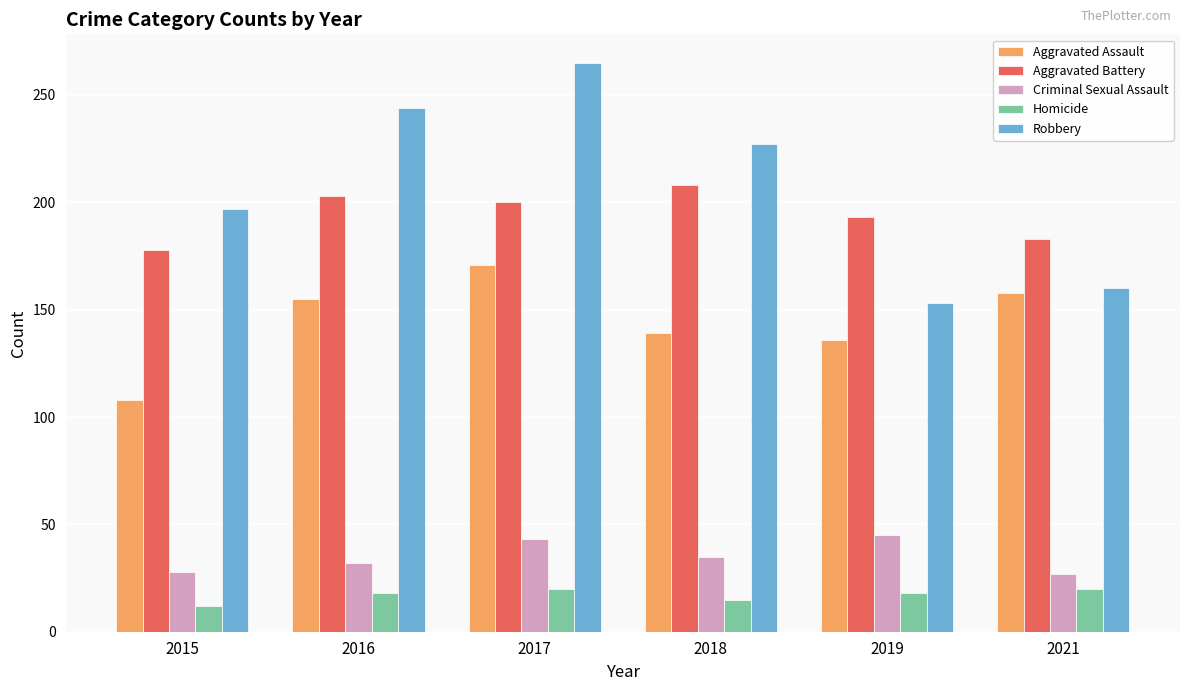

List the labels in order of Aggravated Assault value, smallest first.

2015, 2019, 2018, 2016, 2021, 2017